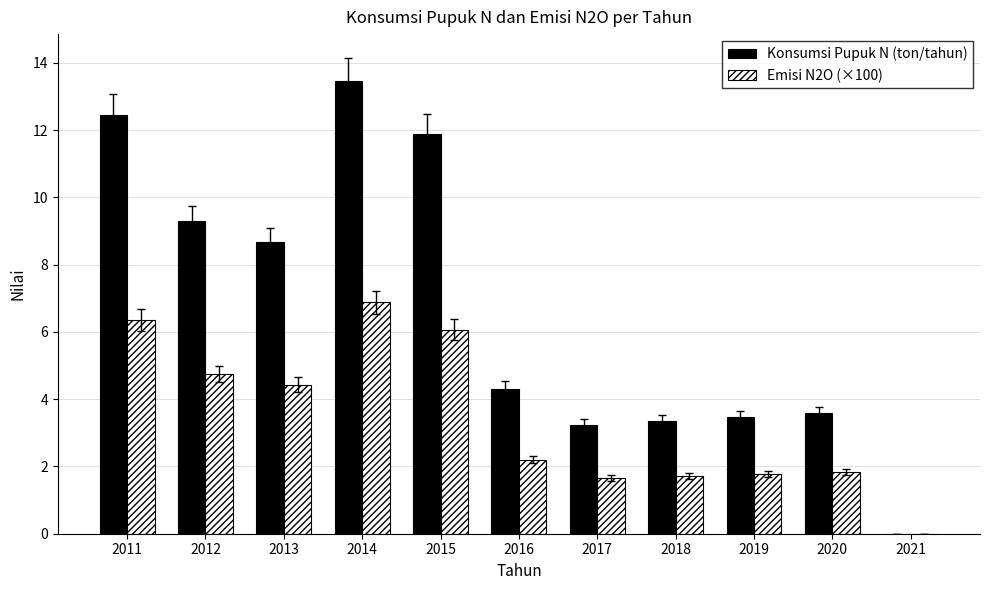

Which category has the highest value in the Konsumsi Pupuk N (ton/tahun) series?

2014